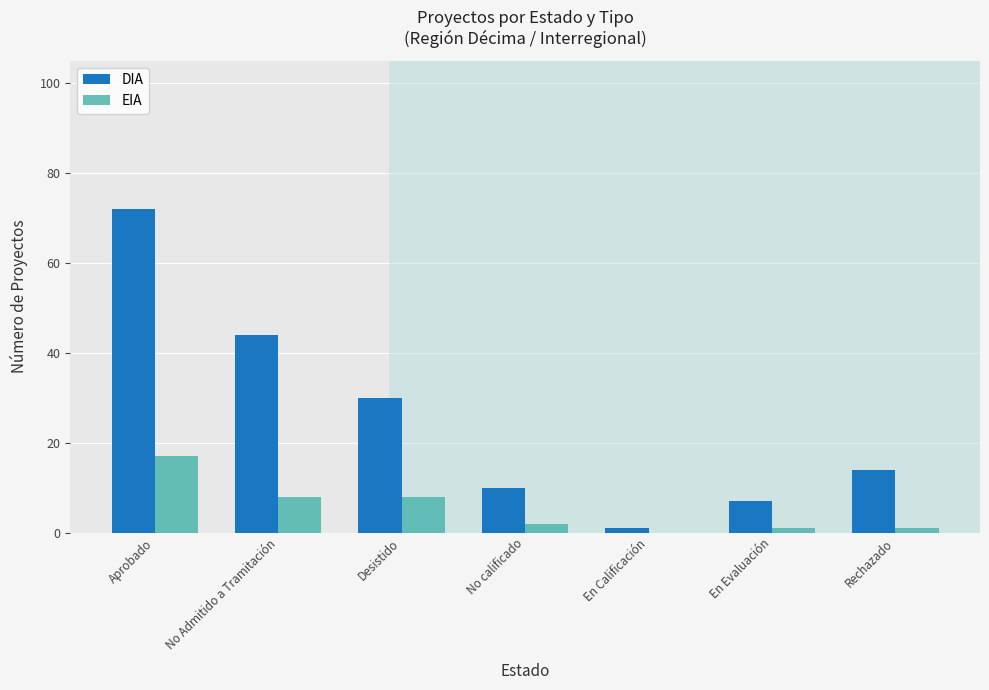

What is the sum of all EIA values?

37